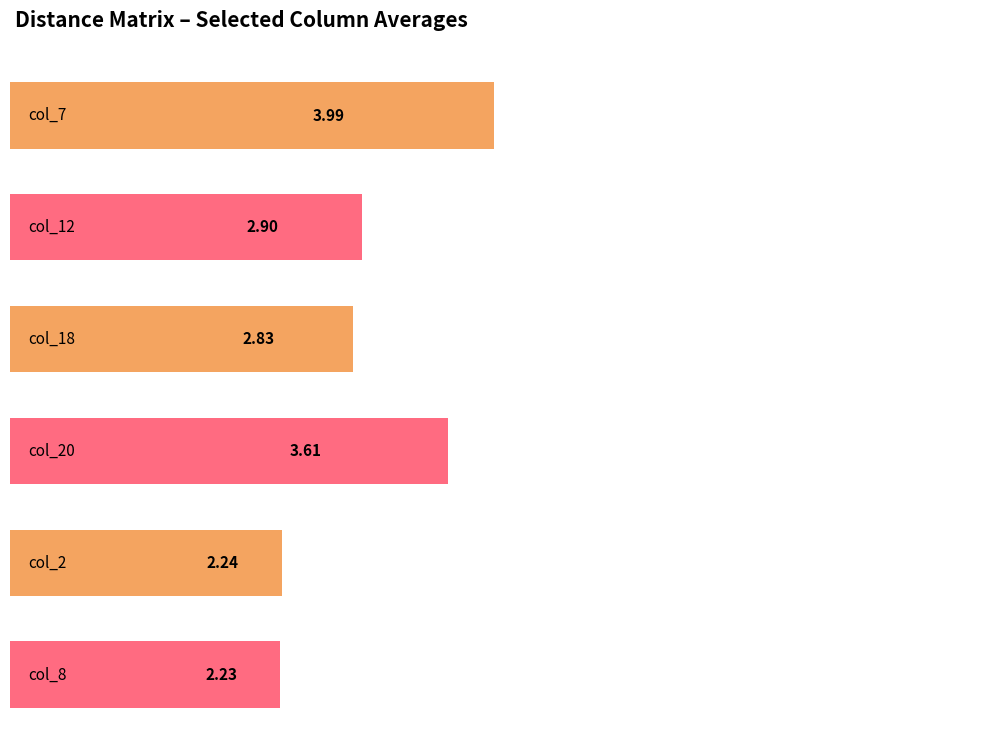

Where is col_18 nearest to the value 2?

4